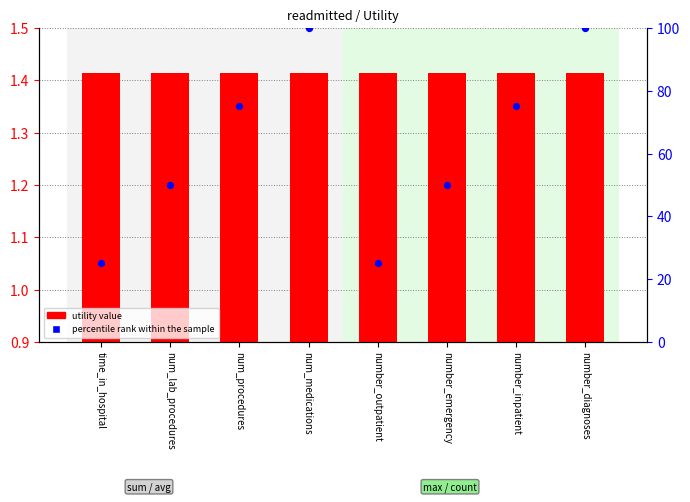

Which series reaches the maximum Y coordinate?

percentile rank within the sample